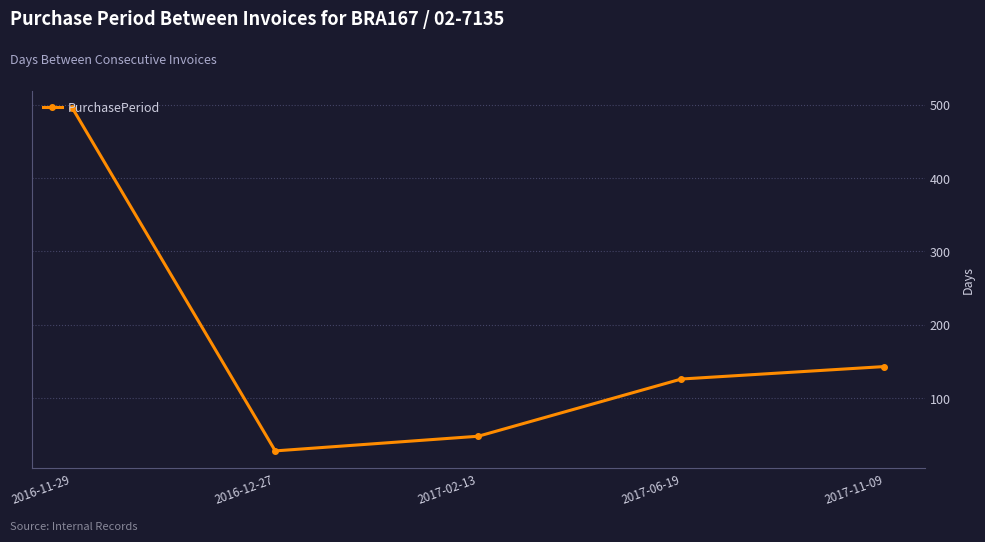

What is the difference between the maximum and minimum values?

468